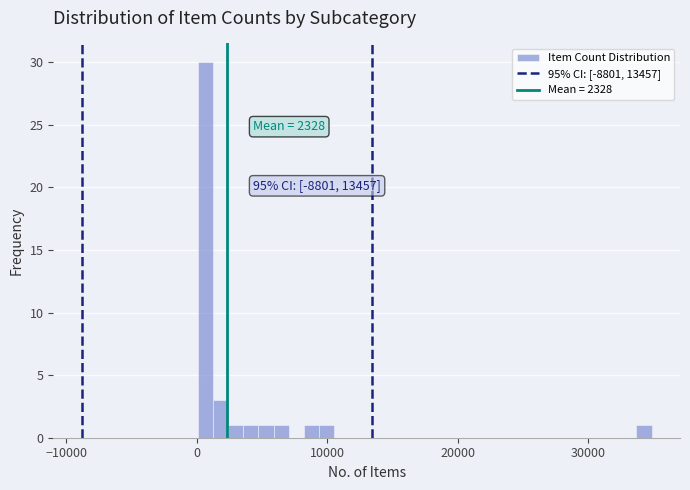

Around what value on the x-axis is the tallest bar? Give the approximate position of its centre, as read against the axis.

1000